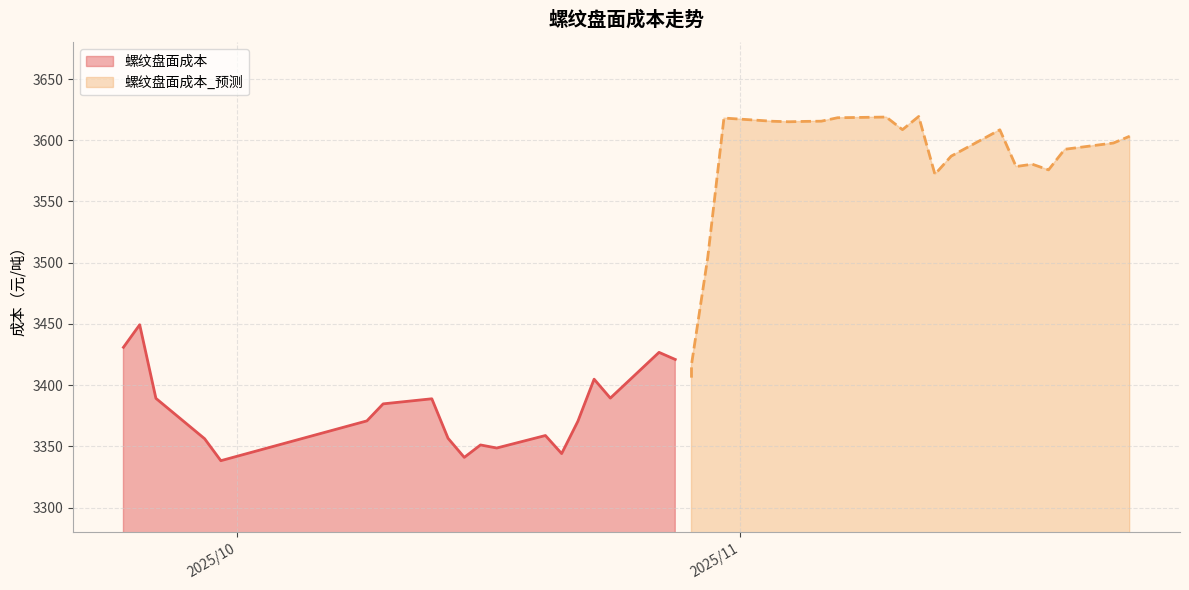

How many interior local valleys (lower than both neighbors) does the data have?

5